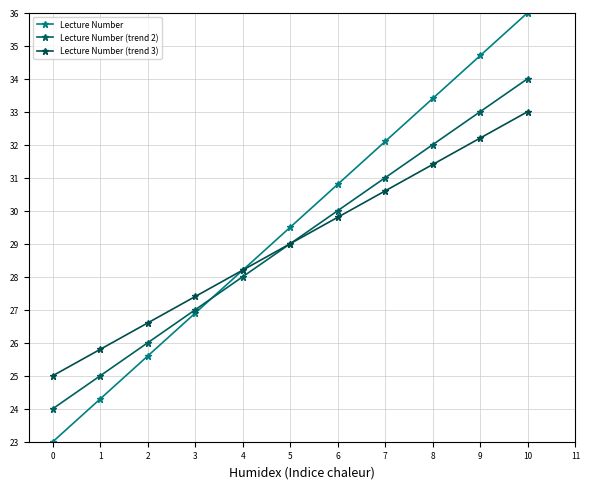

Reading left to right, extract all data points from this chart.

Lecture Number: 23.0	24.3	25.6	26.9	28.2	29.5	30.8	32.1	33.4	34.7	36.0
Lecture Number (trend 2): 24.0	25.0	26.0	27.0	28.0	29.0	30.0	31.0	32.0	33.0	34.0
Lecture Number (trend 3): 25.0	25.8	26.6	27.4	28.2	29.0	29.8	30.6	31.4	32.2	33.0